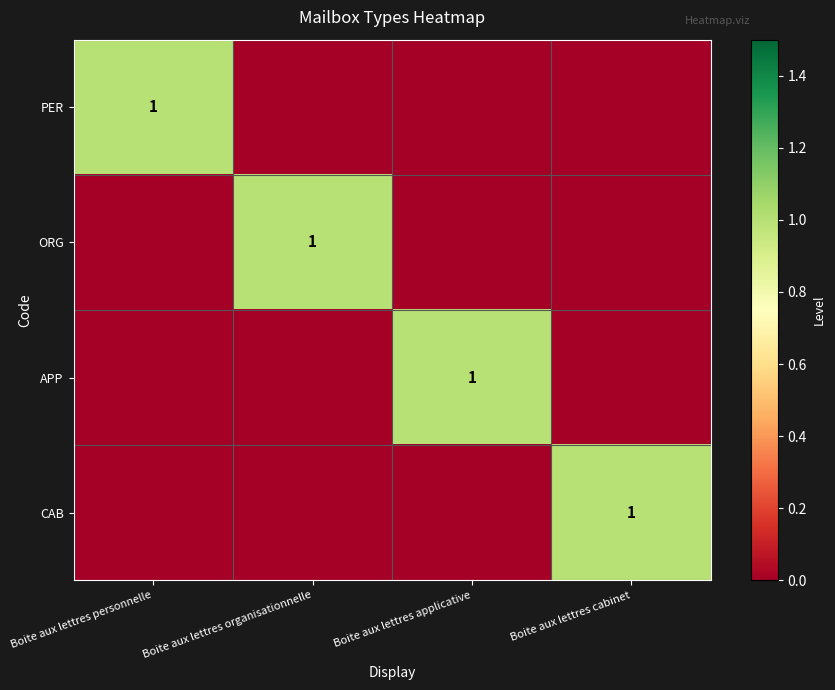

What is the maximum value shown in the chart?

1